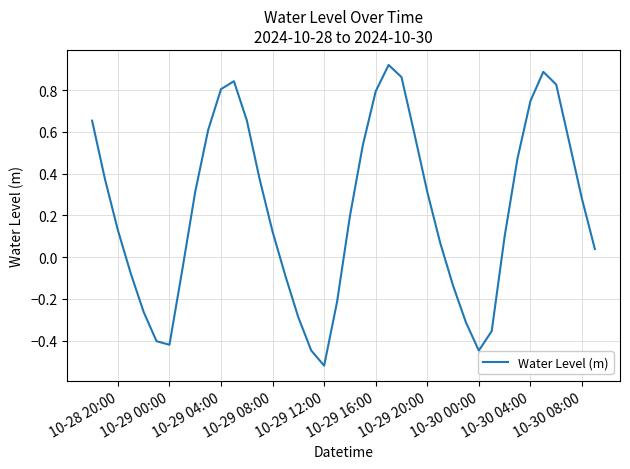

How many interior local valleys (lower than both neighbors) does the data have?

3